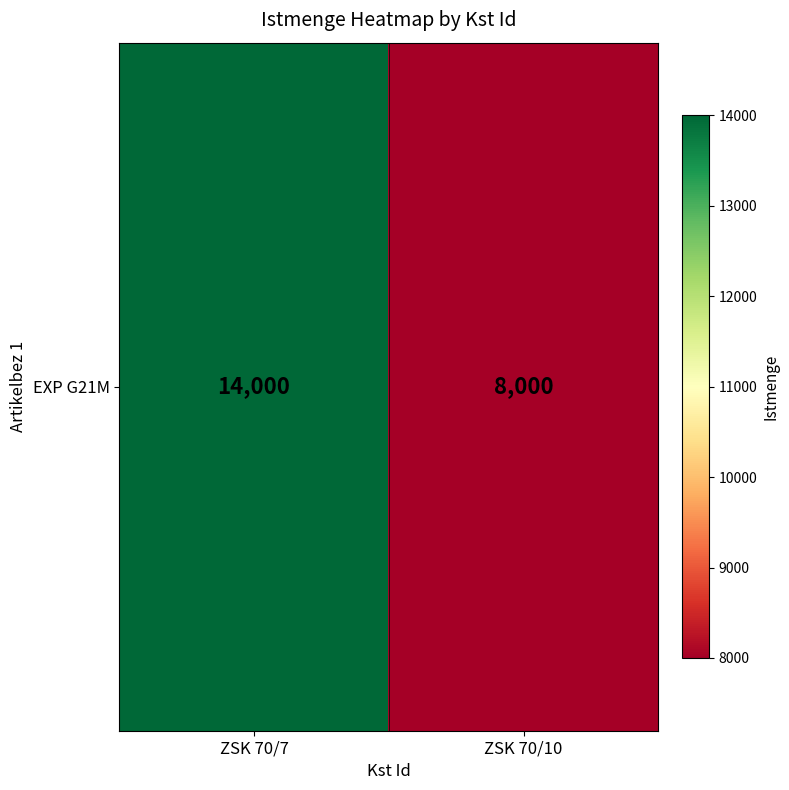

Reading left to right, what are all the values shown in this chart?

14000	8000